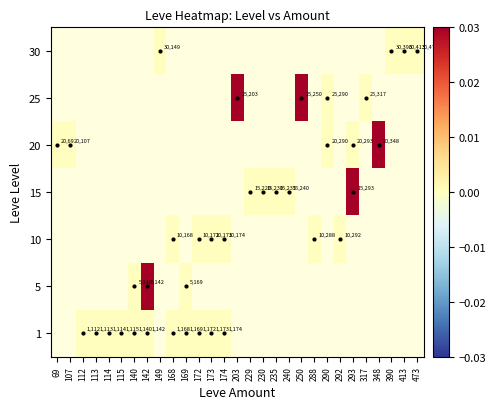

Is it true that 1 equals 1985 at 174?

False